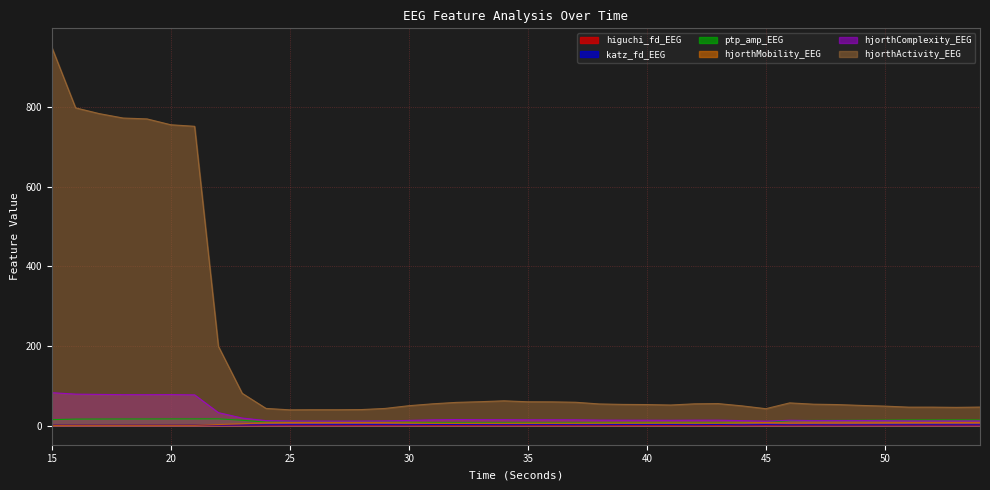

What is the sum of the higuchi_fd_EEG values at 47 and 43?

3.1